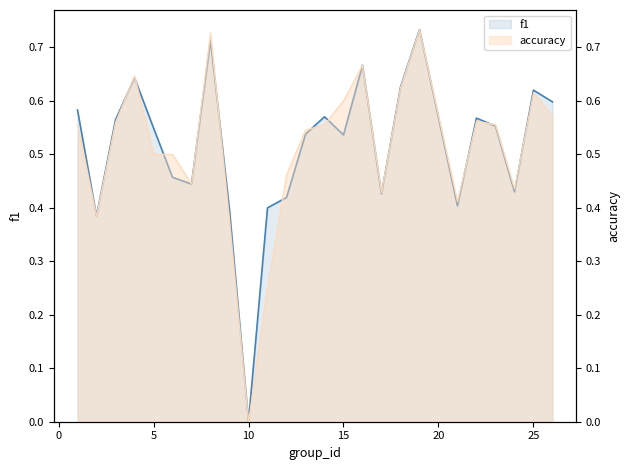

How many interior local peaks (higher than both neighbors) does the data have?

7